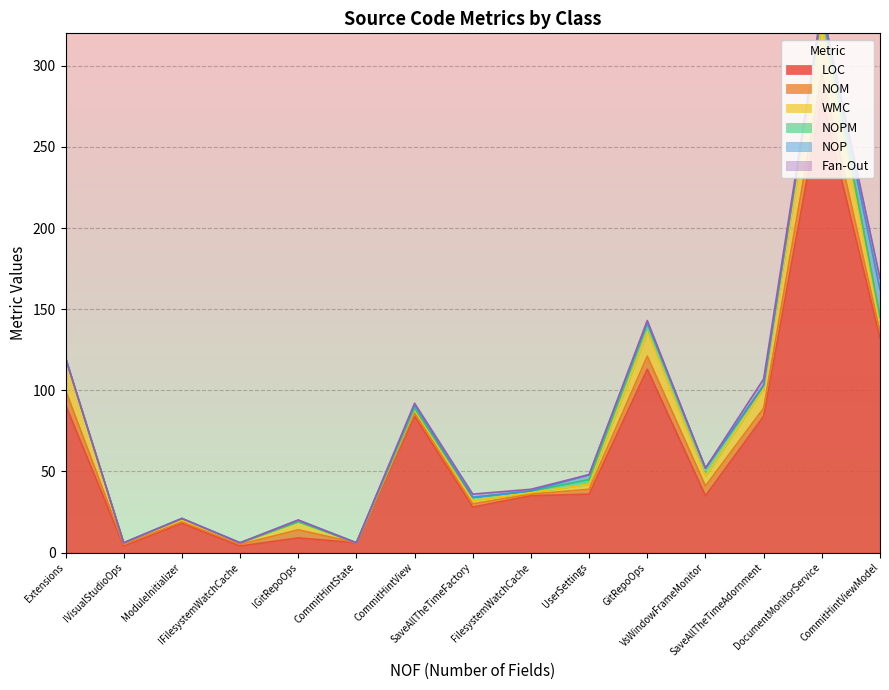

Which series has the largest total across all categories?

LOC